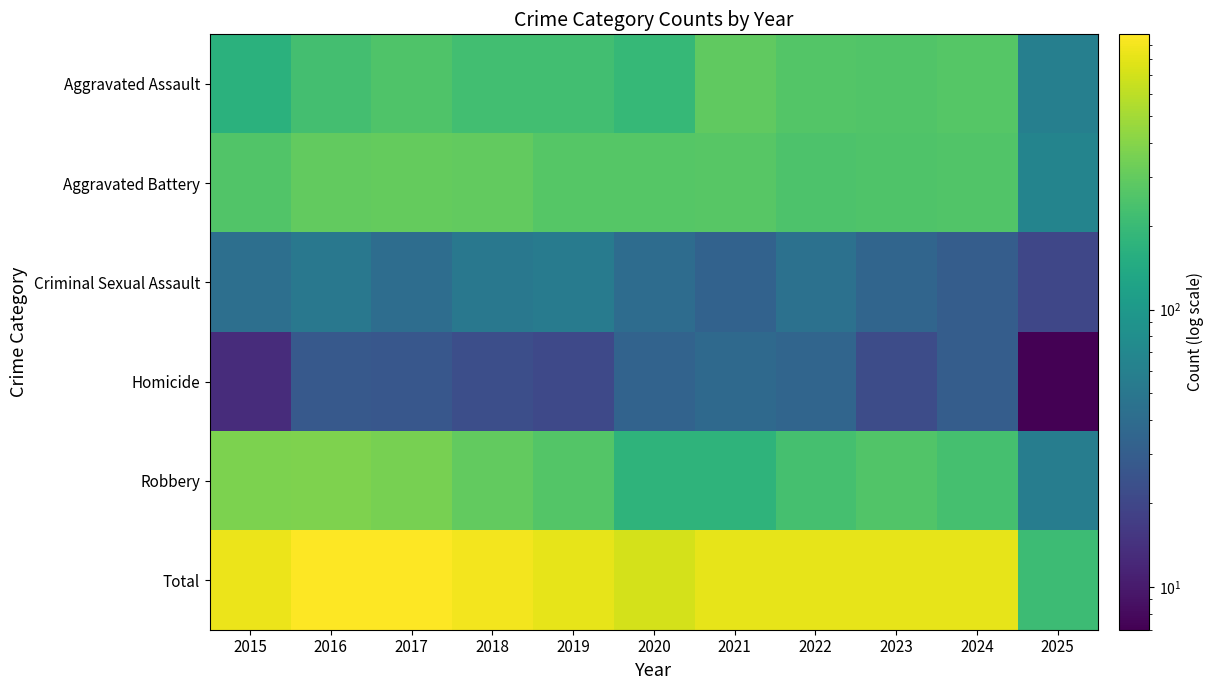

Reading left to right, extract all data points from this chart.

Aggravated Assault: 2015=164	2016=225	2017=251	2018=220	2019=220	2020=192	2021=295	2022=264	2023=259	2024=267	2025=59
Aggravated Battery: 2015=259	2016=298	2017=303	2018=302	2019=267	2020=268	2021=270	2022=249	2023=251	2024=259	2025=65
Criminal Sexual Assault: 2015=43	2016=51	2017=41	2018=51	2019=55	2020=40	2021=33	2022=44	2023=35	2024=30	2025=20
Homicide: 2015=13	2016=28	2017=27	2018=23	2019=21	2020=34	2021=38	2022=35	2023=22	2024=30	2025=7
Robbery: 2015=372	2016=381	2017=356	2018=302	2019=263	2020=174	2021=175	2022=227	2023=257	2024=230	2025=57
Total: 2015=851	2016=983	2017=978	2018=898	2019=826	2020=708	2021=811	2022=819	2023=824	2024=816	2025=208